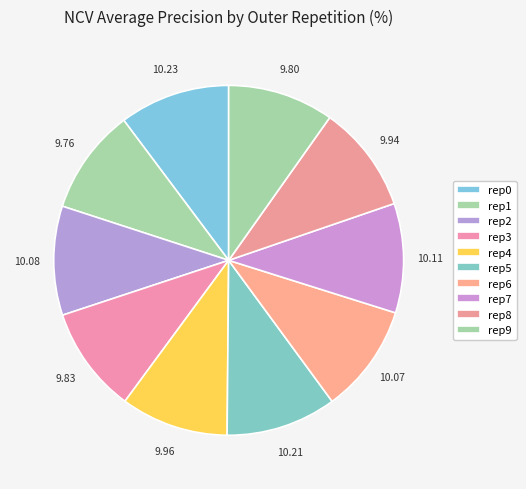

Which category has the biggest portion of the pie?

outer-repetition0